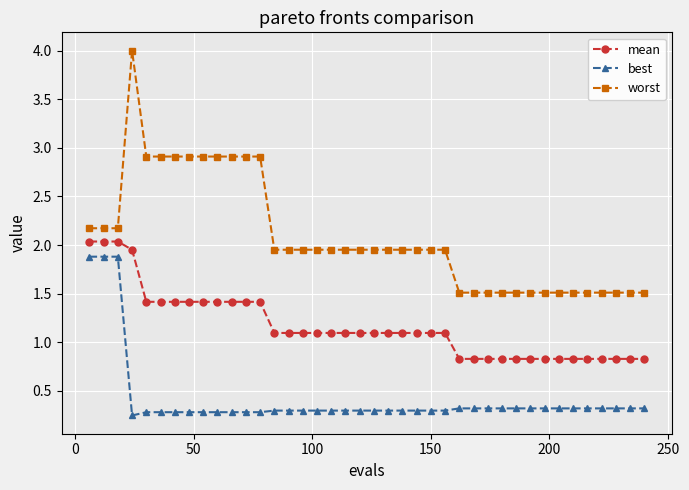

Which series has the largest range (max minus min)?

worst